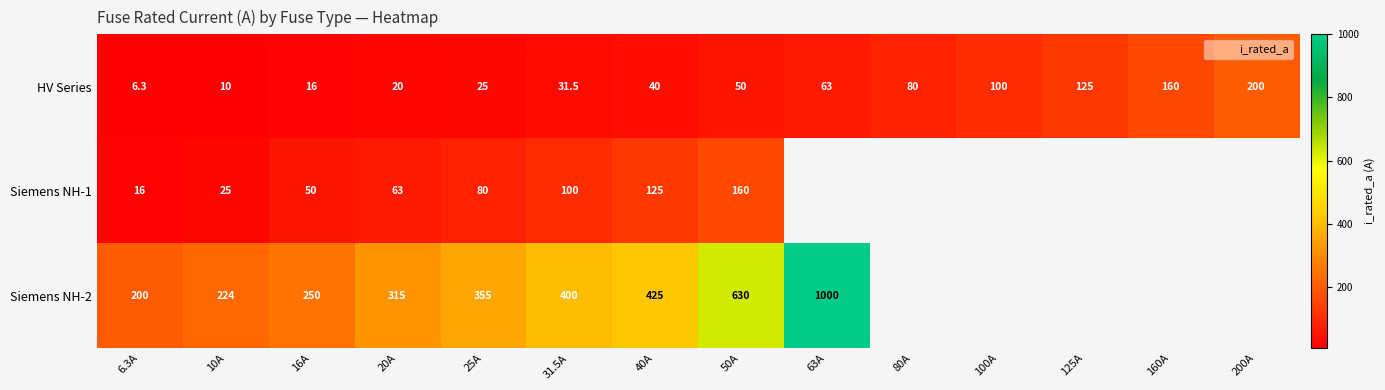

Which label corresponds to the smallest value in the chart?

6.3A